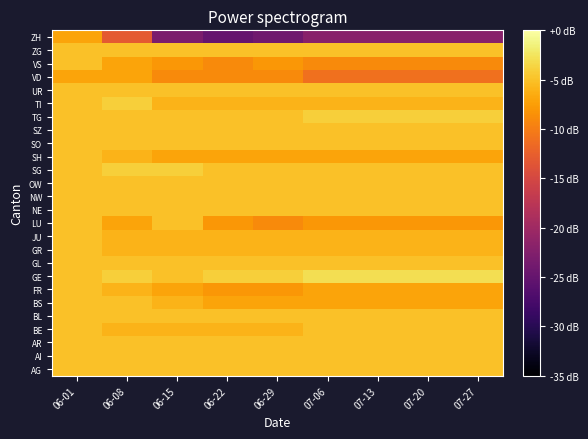

What is the difference between the highest and lowest values at 07-20?

19